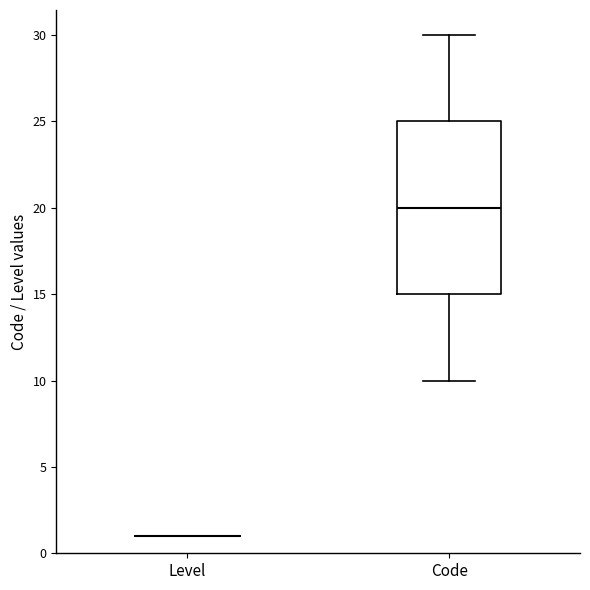

Reading left to right, read every box against the y-axis: the position of its median line, the range the box covers, and the ends of its whiskers. The values are not printed on the chart, so give them approximately, as read against the axis.

Level: box collapsed to a line at 1, whiskers 1 to 1
Code: median 20, box 15 to 25, whiskers 10 to 30